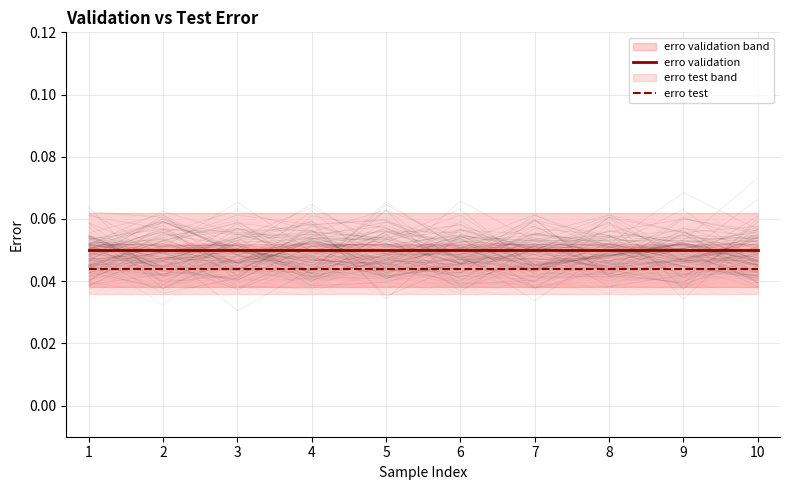

What is the sum of all erro validation values?

0.5